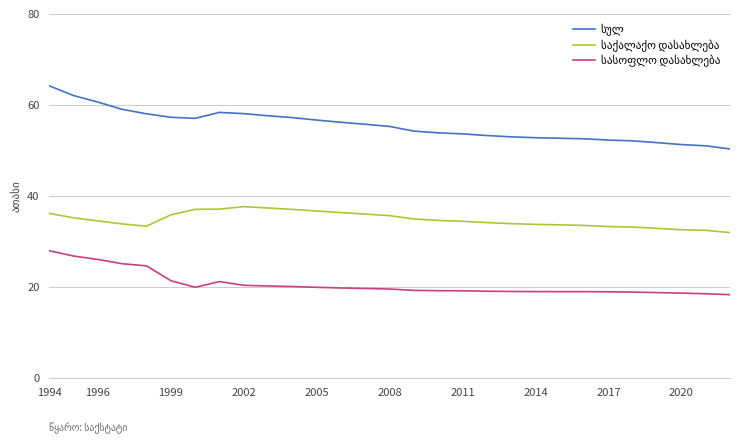

How many lines are shown in the chart?

3